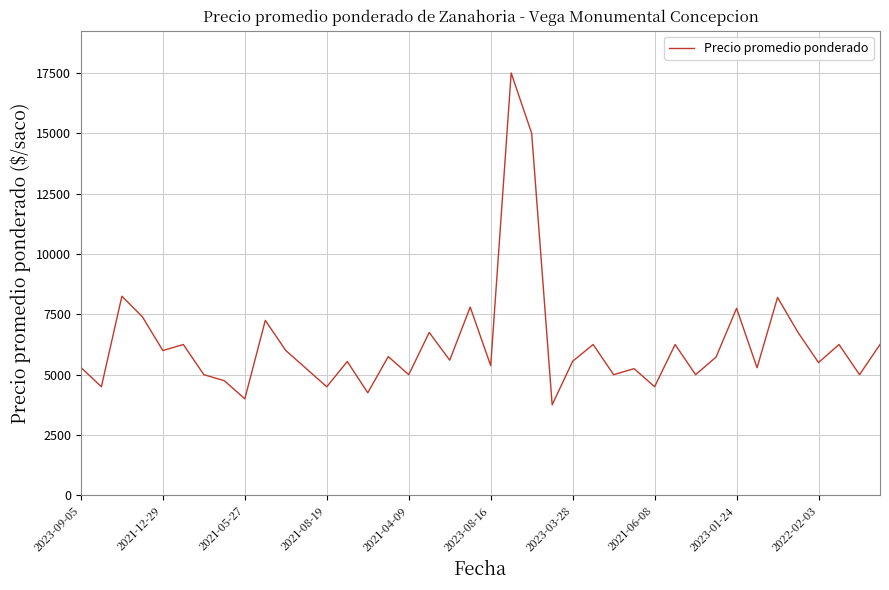

Does the chart have visible grid lines?

Yes